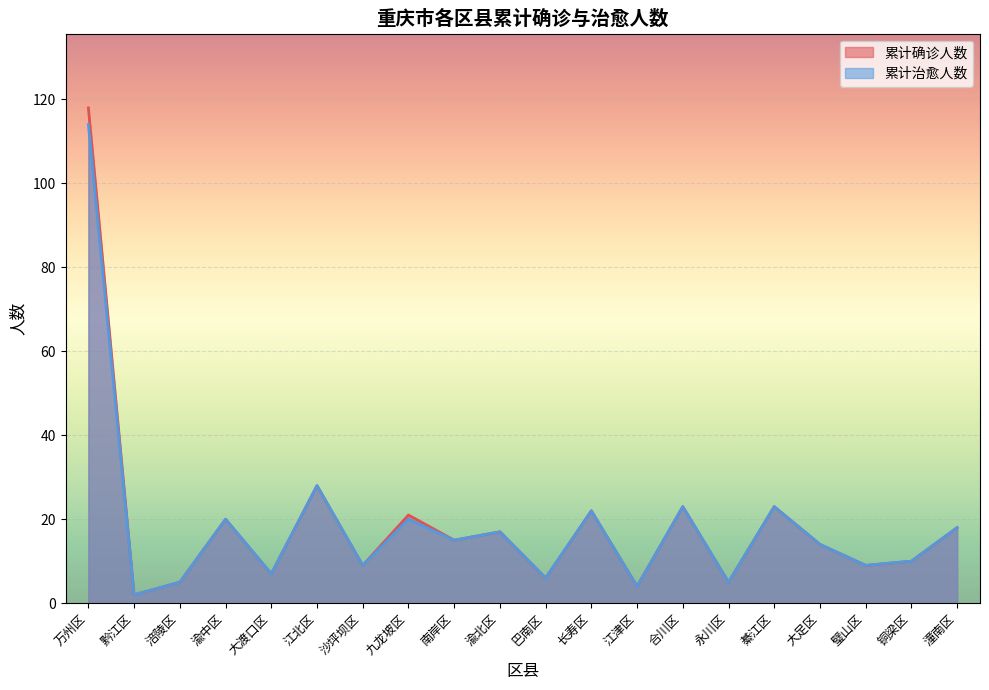

At how many categories does at least one series exceed 35?

1